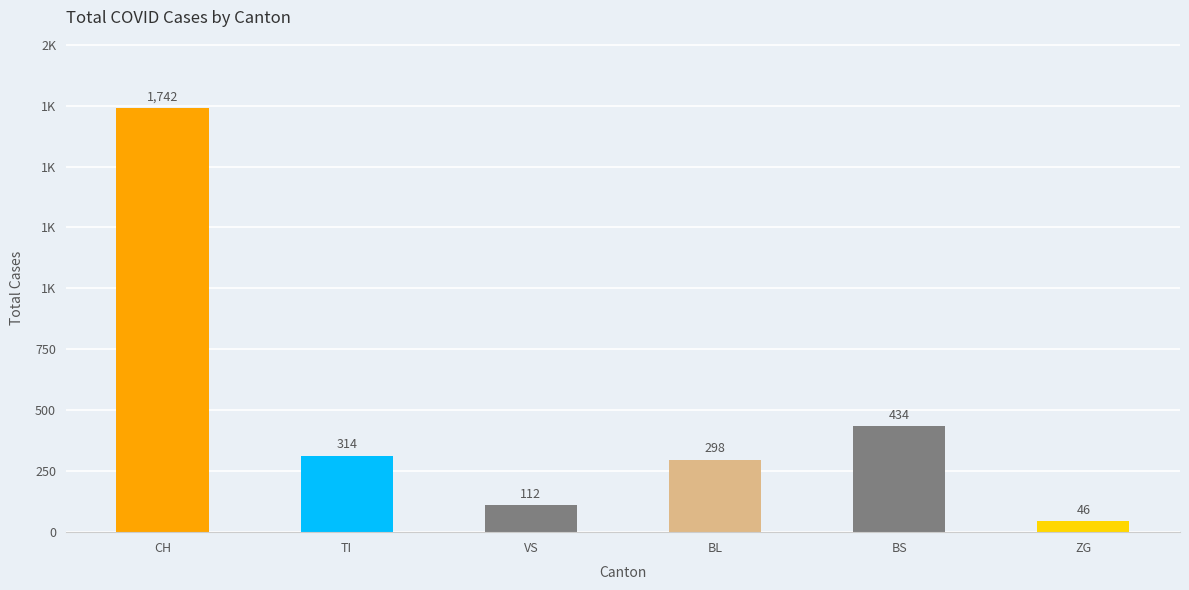

Is it true that TI equals 59 at 30?

False